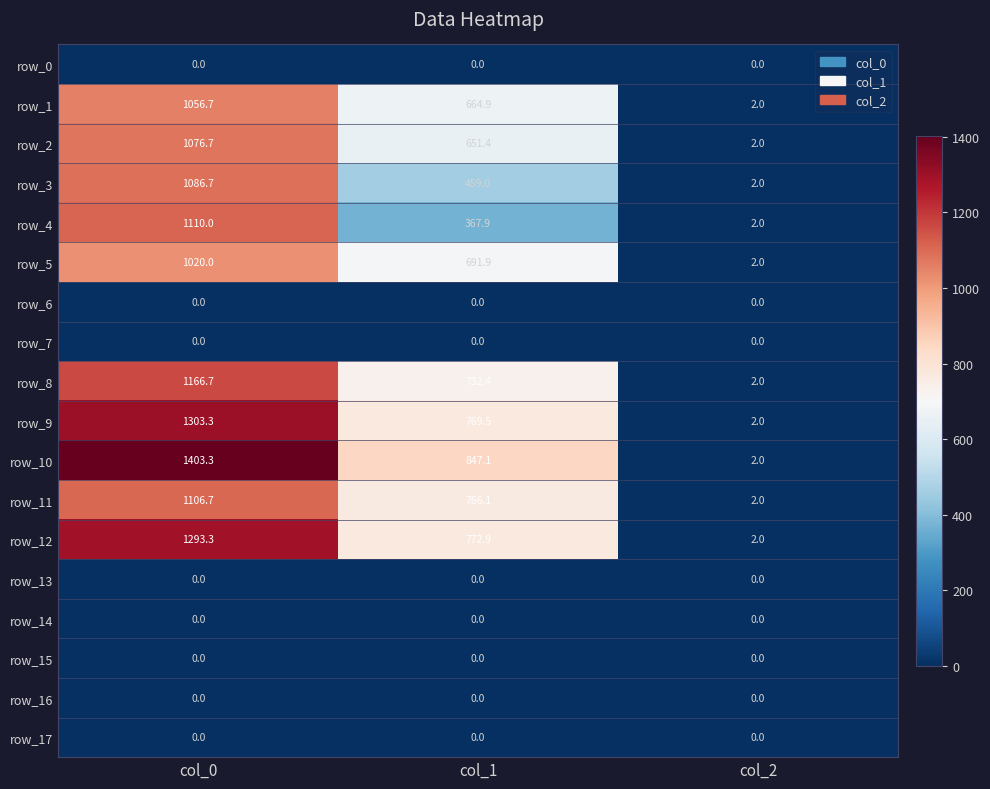

Where does the row_2 series first go above 651?

col_0